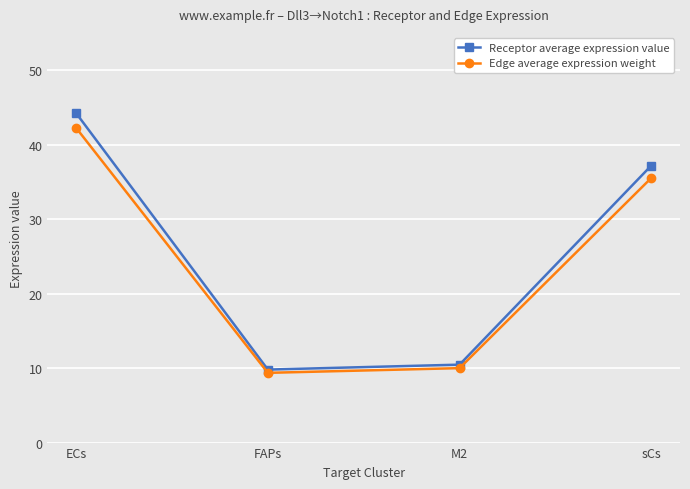

Reading right to left, extract all data points from this chart.

Receptor average expression value: sCs=37.2	M2=10.5	FAPs=9.8	ECs=44.2
Edge average expression weight: sCs=35.5	M2=10.0	FAPs=9.4	ECs=42.2